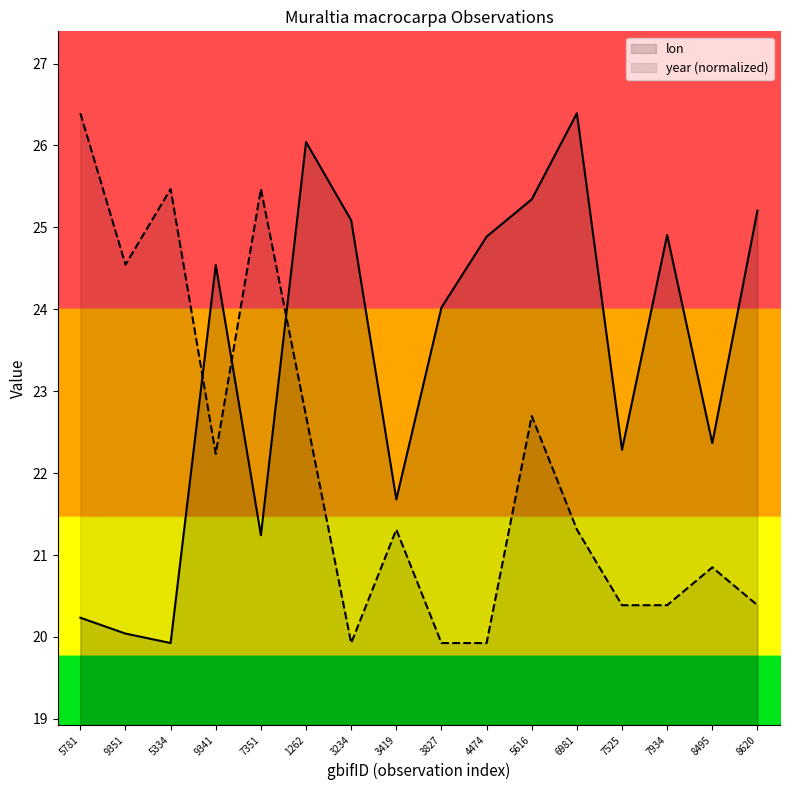

What is the smallest value displayed?

19.9